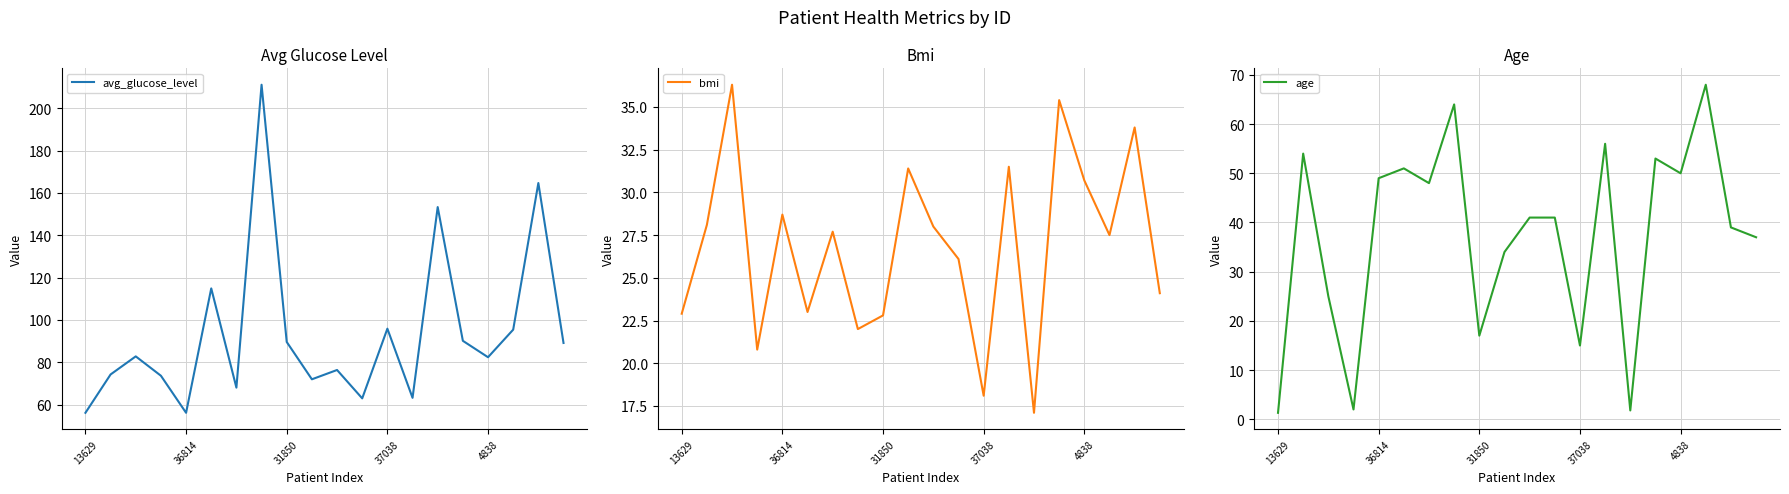

Is it true that bmi equals 22.8 at 31850?

True